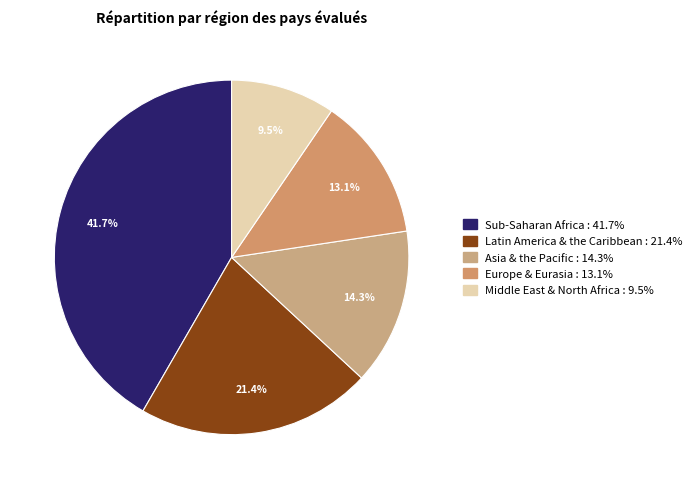

How many segments does this pie chart have?

5